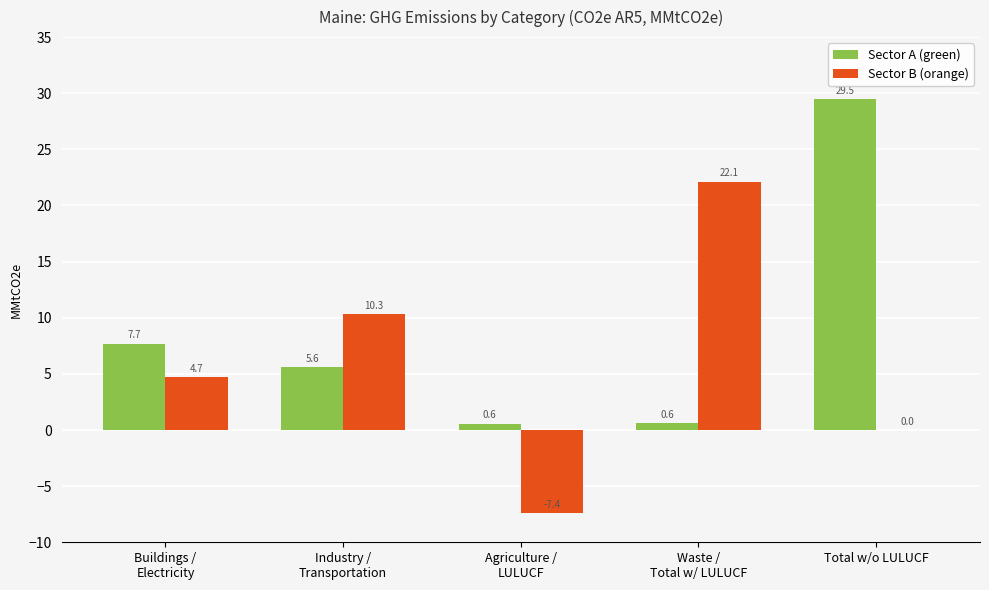

Which category has the highest value across all series?

Total w/o LULUCF